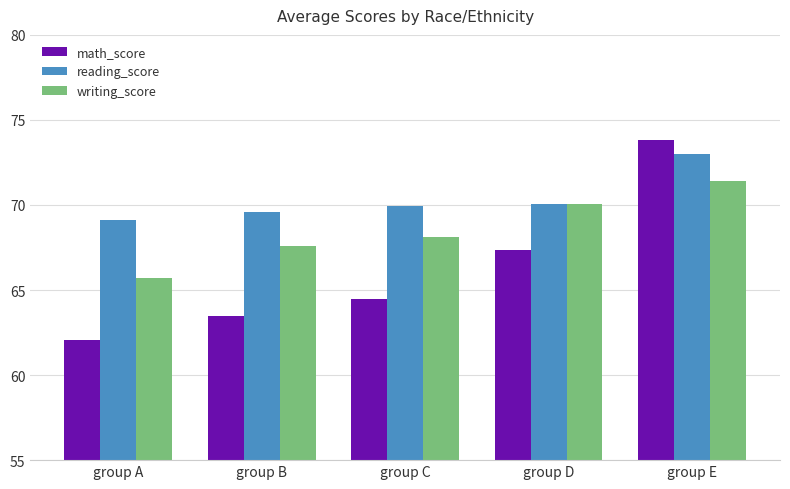

Reading left to right, list all the values displayed in this chart.

math_score: 62.1	63.5	64.5	67.4	73.8
reading_score: 69.1	69.6	70.0	70.0	73.0
writing_score: 65.7	67.6	68.1	70.0	71.4